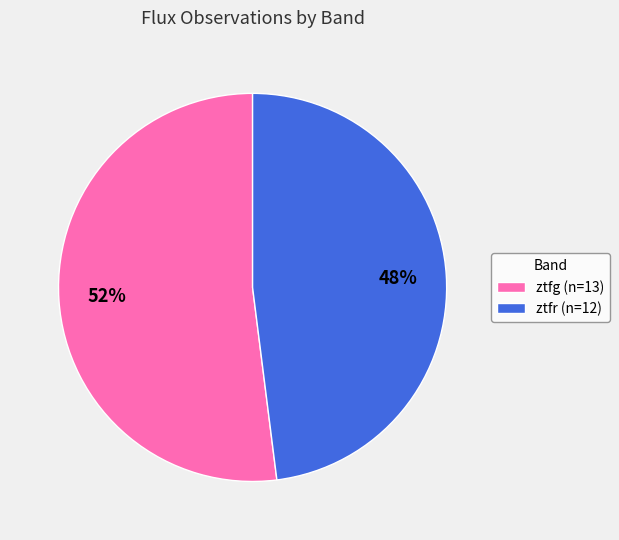

Which has a higher value, ztfg (n=13) or ztfr (n=12)?

ztfg (n=13)